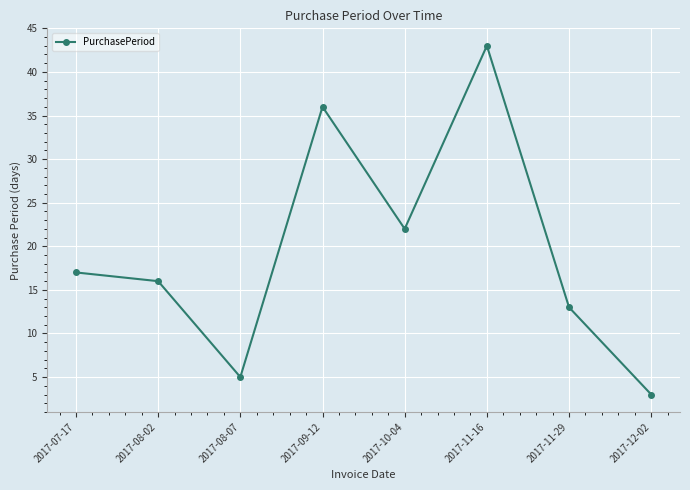

Where is the first local minimum?

2017-08-07